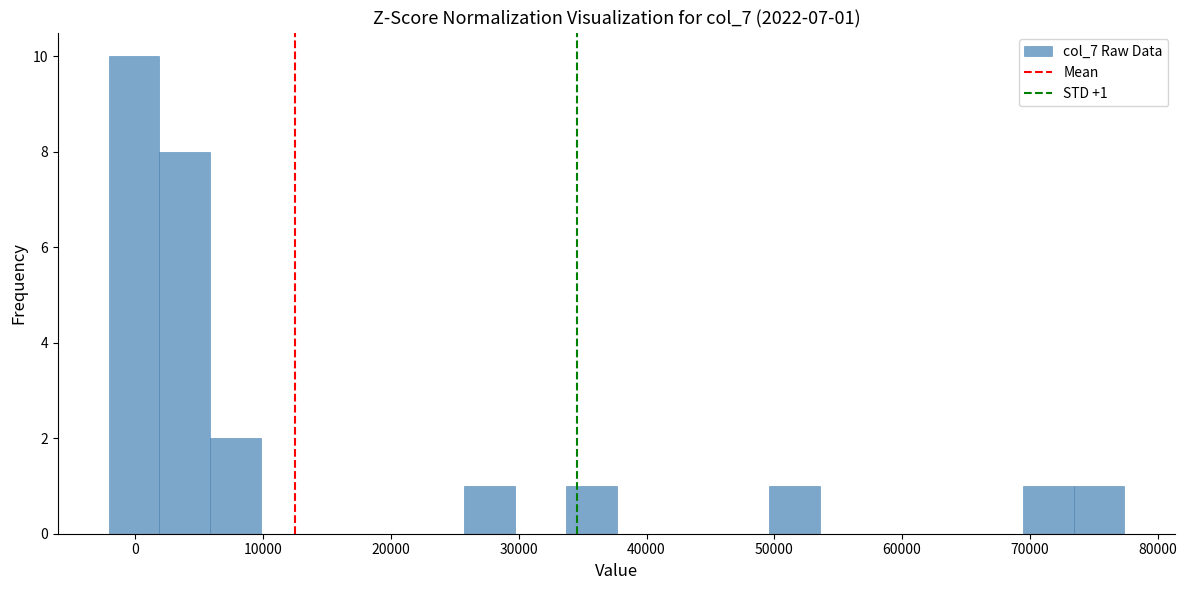

Around what value on the x-axis is the tallest bar? Give the approximate position of its centre, as read against the axis.

0